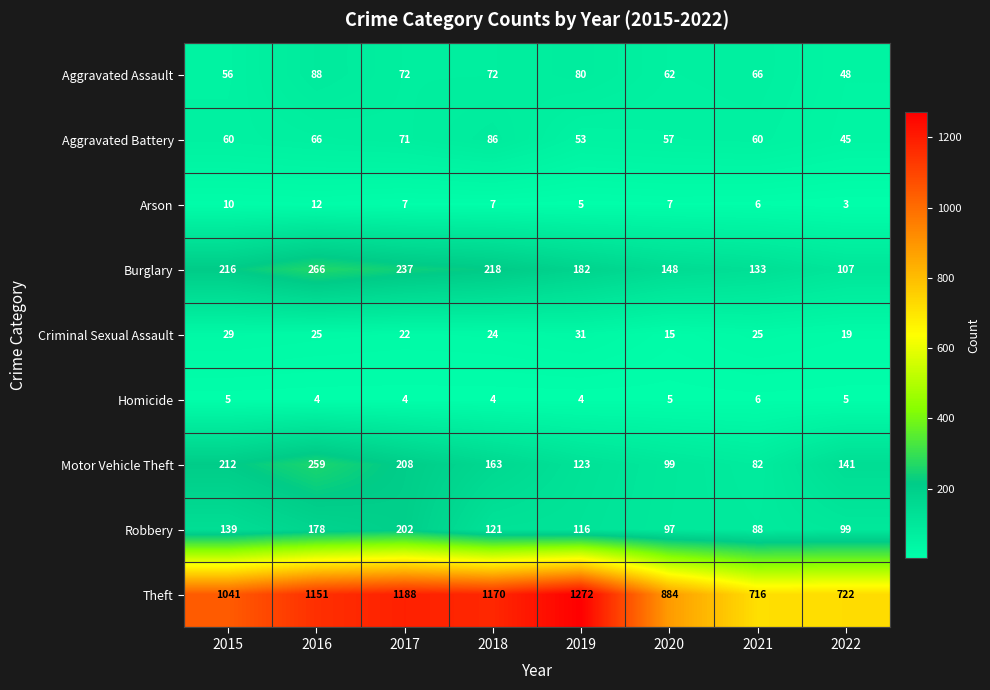

At 2017, list the series in order from smallest to largest.

Homicide, Arson, Criminal Sexual Assault, Aggravated Battery, Aggravated Assault, Robbery, Motor Vehicle Theft, Burglary, Theft